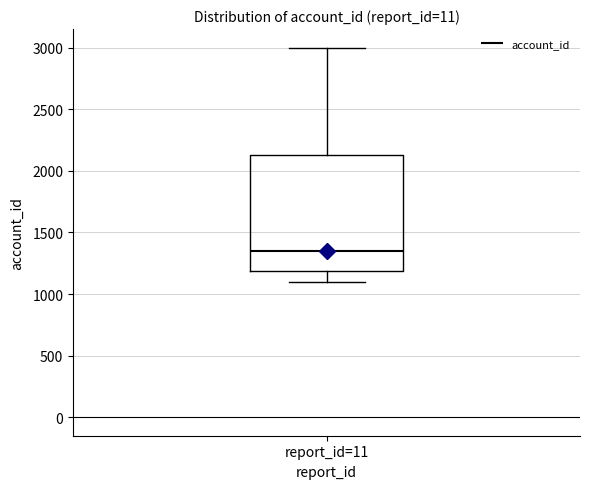

Read this box plot against the y-axis: the position of the median line, the range covered by the box, and the ends of both whiskers. The values are not printed on the chart, so give them approximately, as read against the axis.

median 1350, box 1200 to 2150, whiskers 1100 to 3000